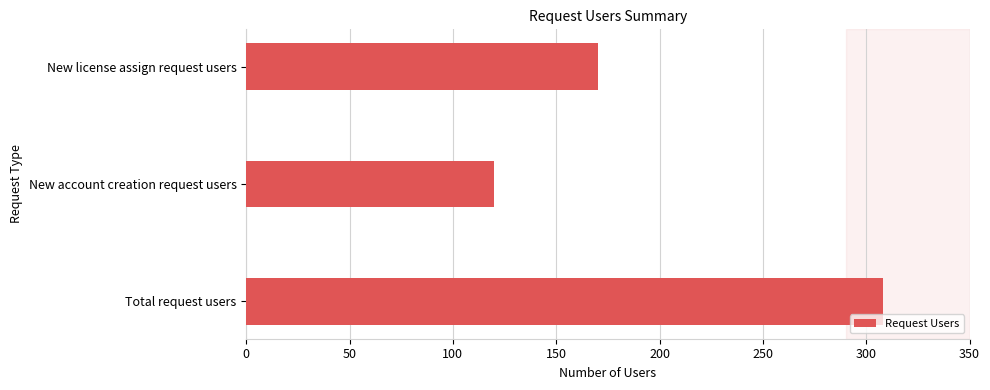

Between New license assign request users and New account creation request users, which is larger?

New license assign request users